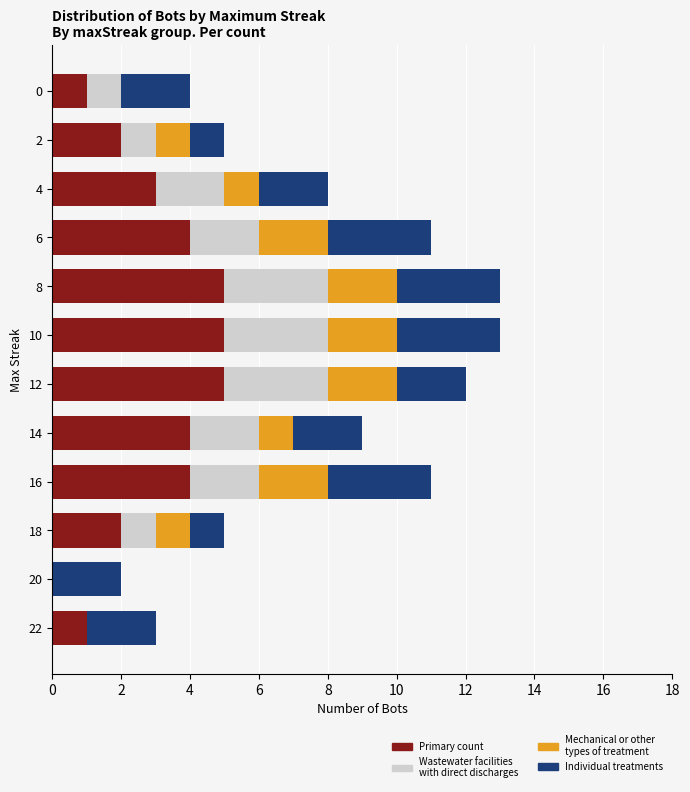

What is the total value across all series at 8?

13